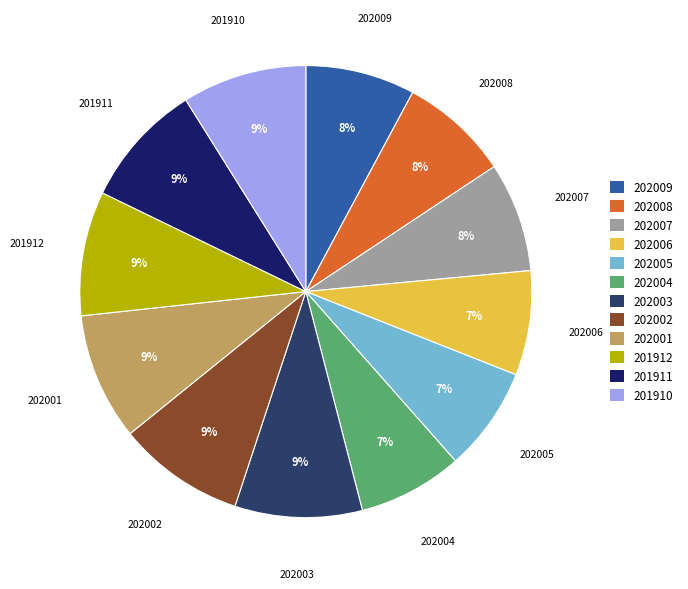

To the nearest percent, what portion does 201912 represent?

9%